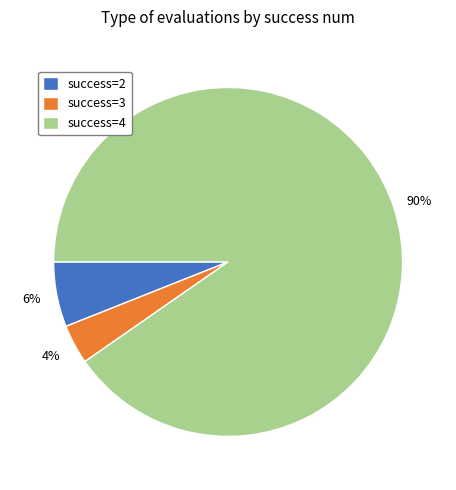

How many slices are in this pie chart?

3